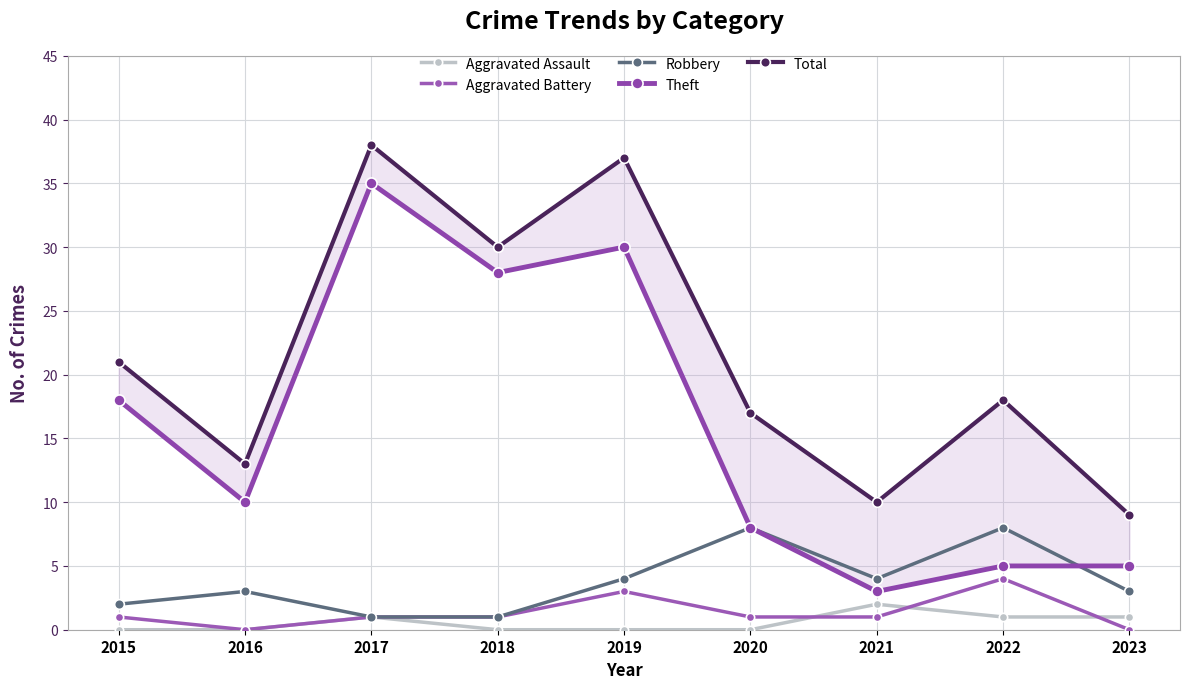

True or false: Total and Aggravated Assault intersect in this chart.

False